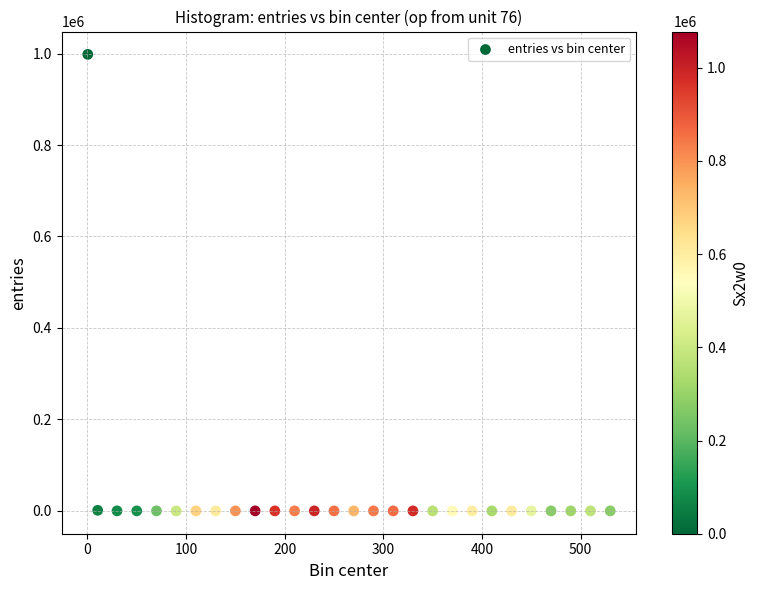

What is the range of Y values (max minus min)?

998174